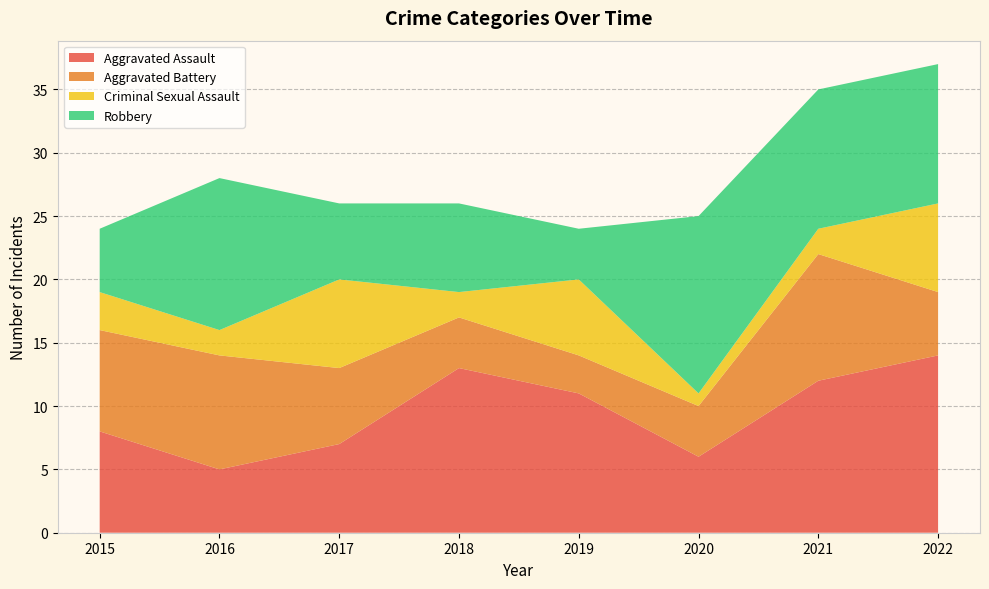

Reading left to right, extract all data points from this chart.

Aggravated Assault: 8	5	7	13	11	6	12	14
Aggravated Battery: 8	9	6	4	3	4	10	5
Criminal Sexual Assault: 3	2	7	2	6	1	2	7
Robbery: 5	12	6	7	4	14	11	11